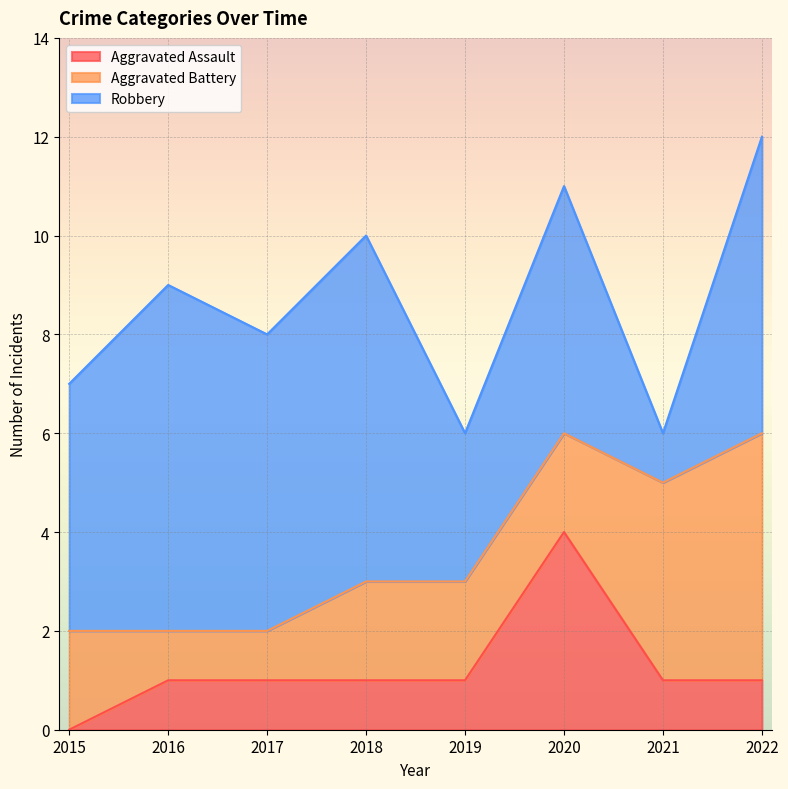

Is the value of Aggravated Assault at 2018 greater than the value of Robbery at 2019?

No